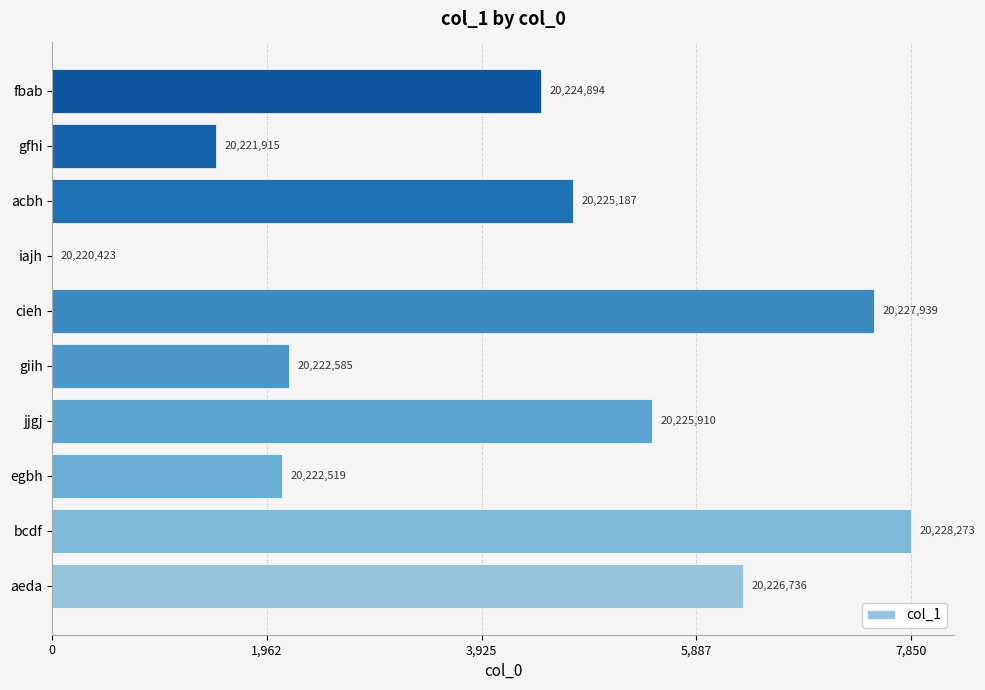

Count the number of values greater than 4764.

4